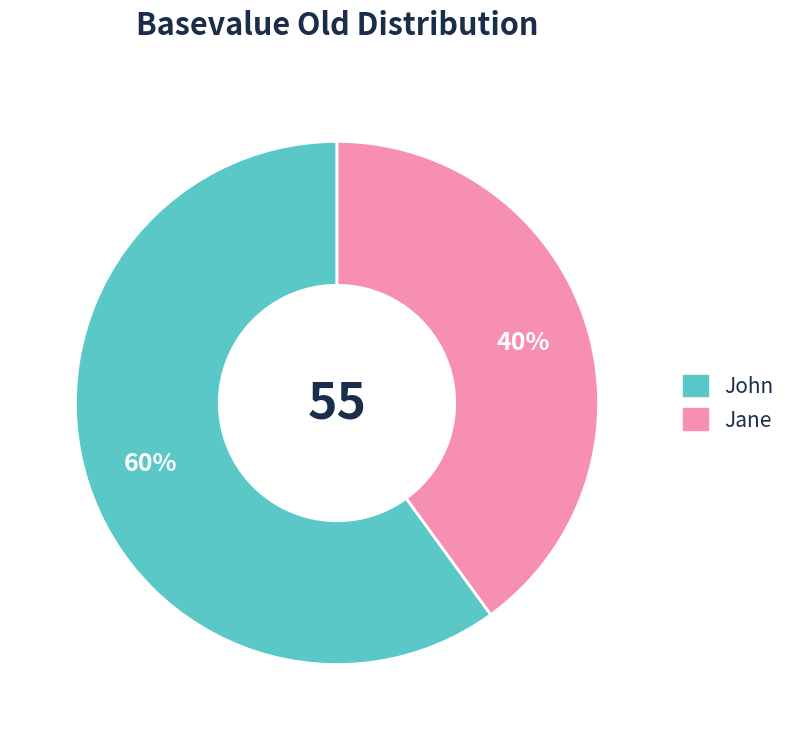

What is the ratio of the value at Jane to the value at John?

0.7